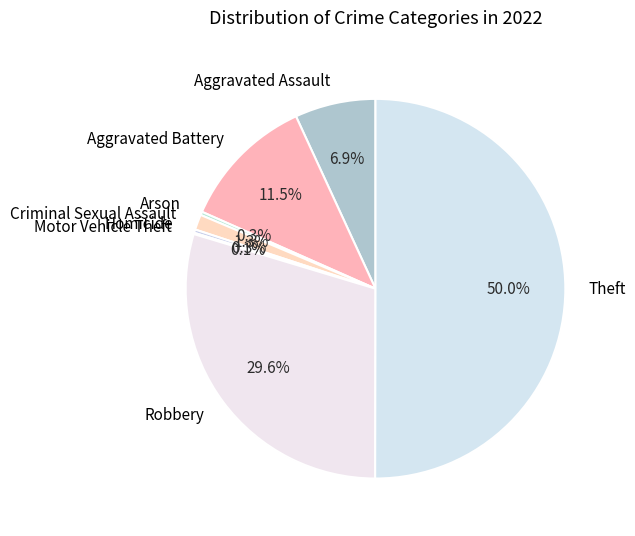

To the nearest percent, what portion does Criminal Sexual Assault represent?

1%